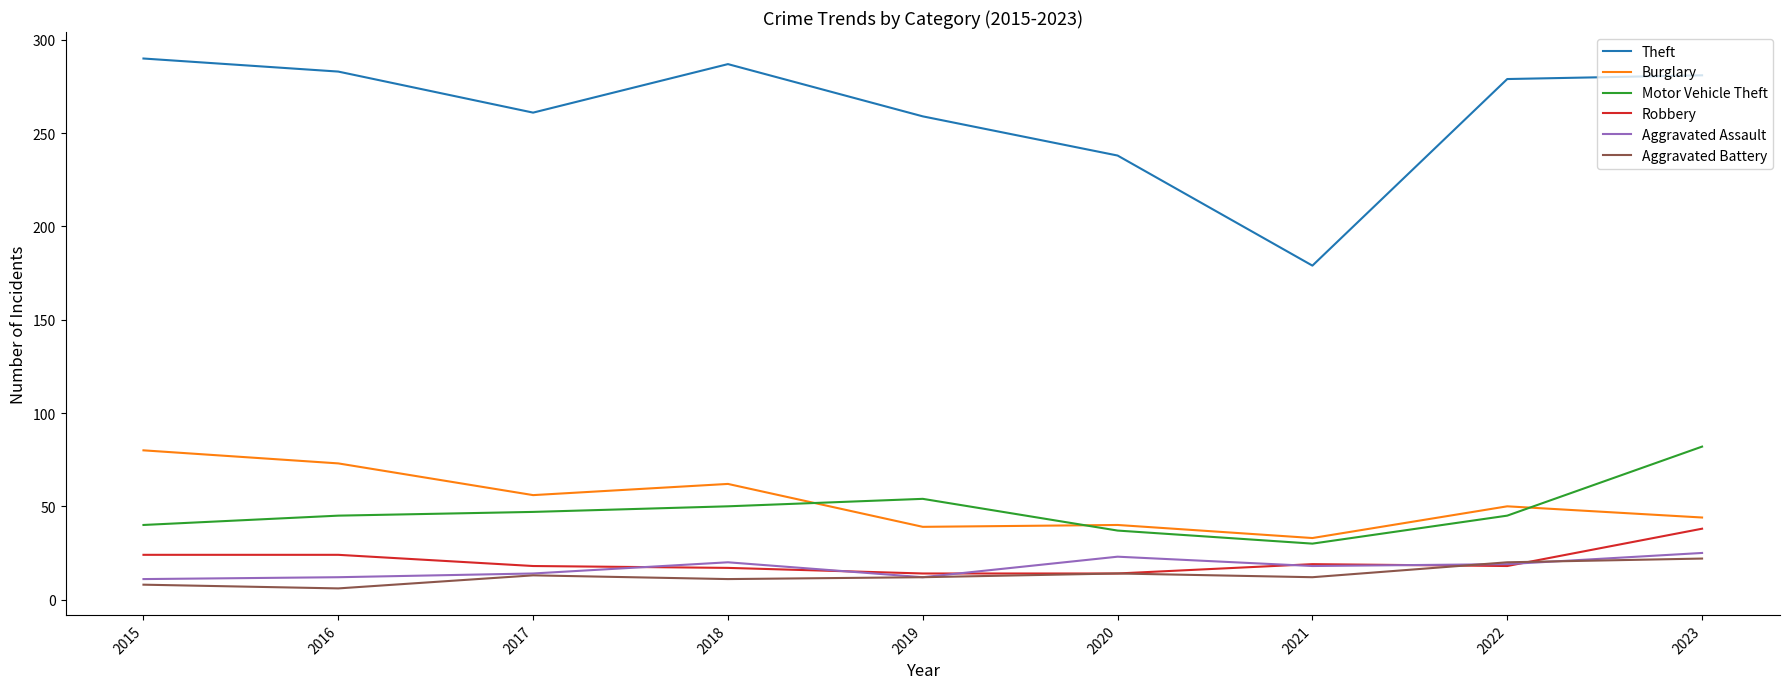

Where does the Theft series first go above 279?

2015